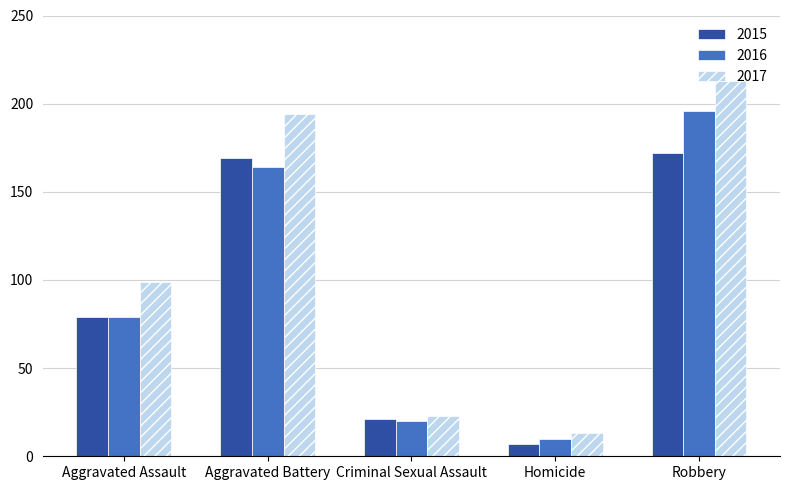

What are all the series names shown in the legend?

2015, 2016, 2017